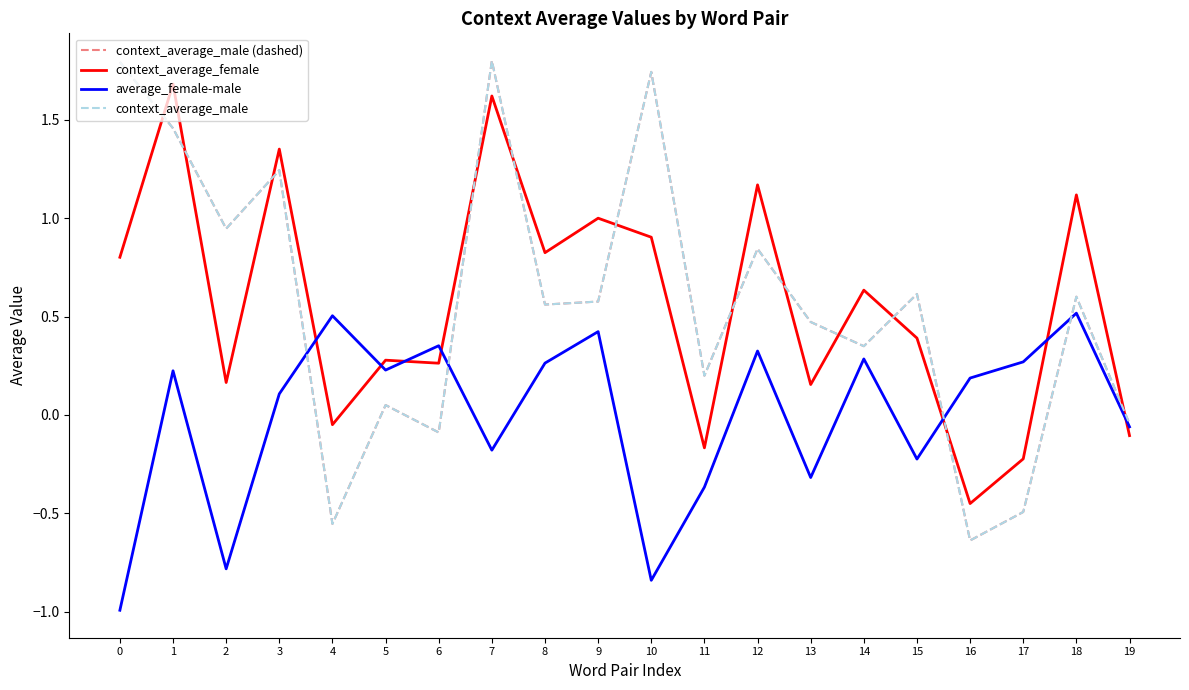

Does the chart have visible grid lines?

No